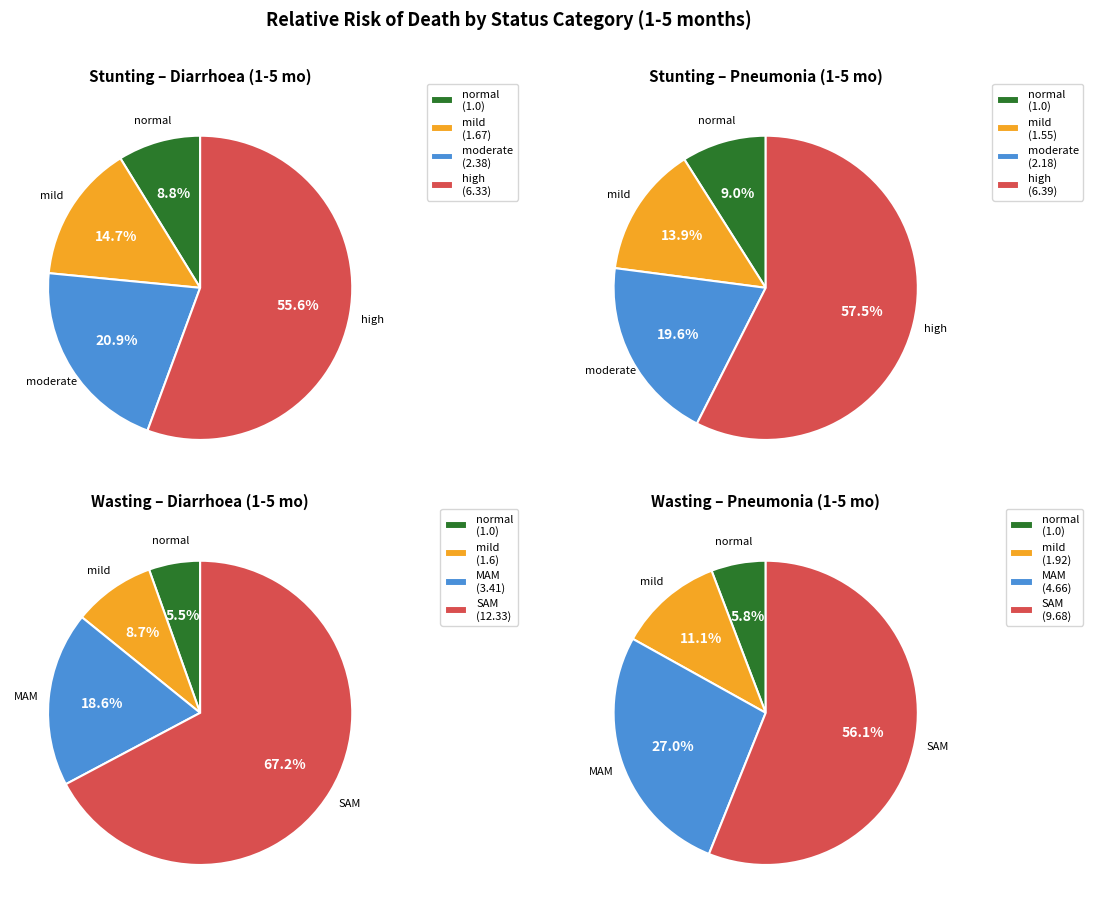

The moderate slice represents 34% of the pie. True or false?

False